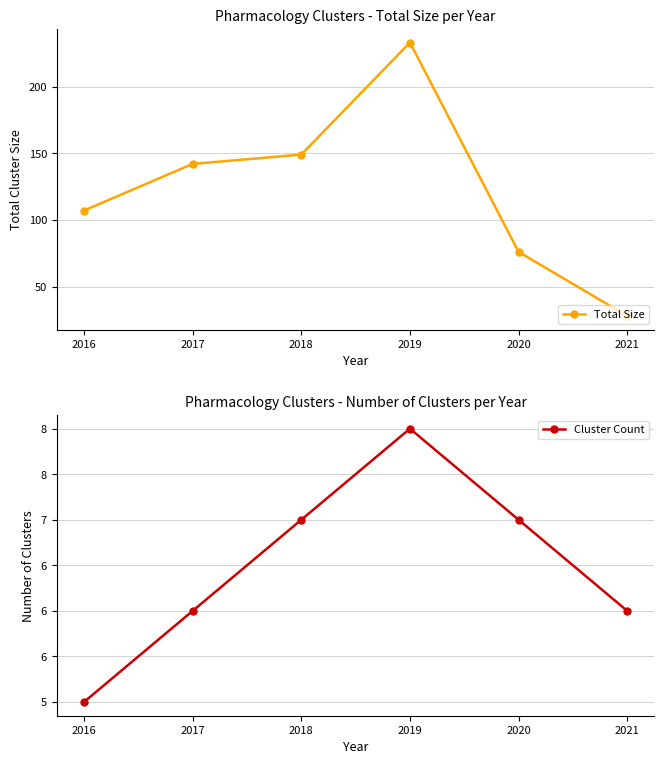

How many lines are shown in the chart?

2